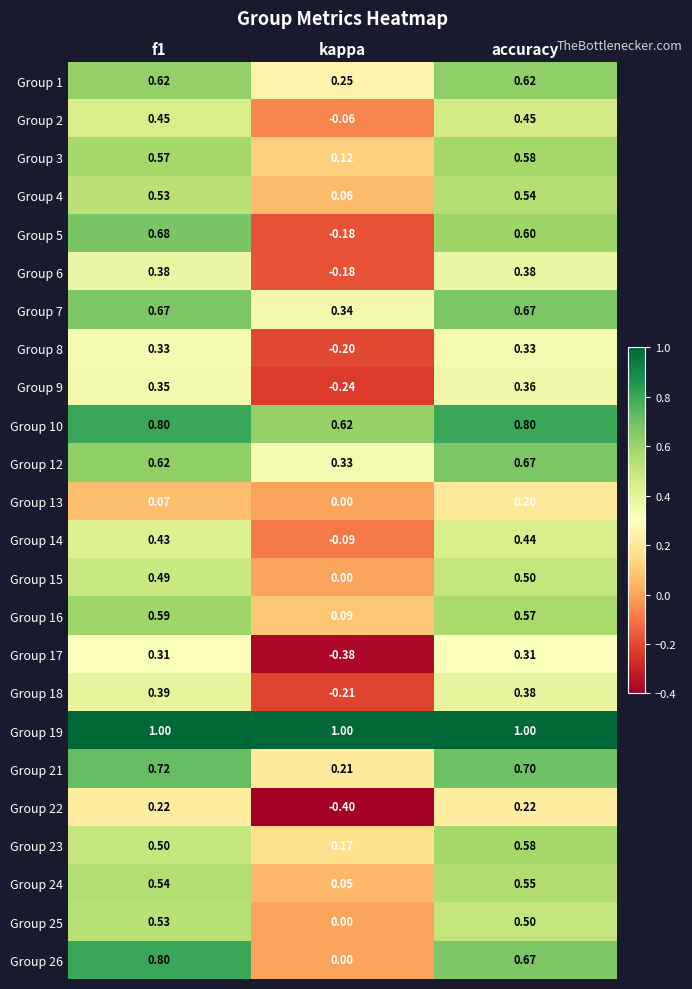

What is the spread (max minus min) of values at accuracy?

0.8